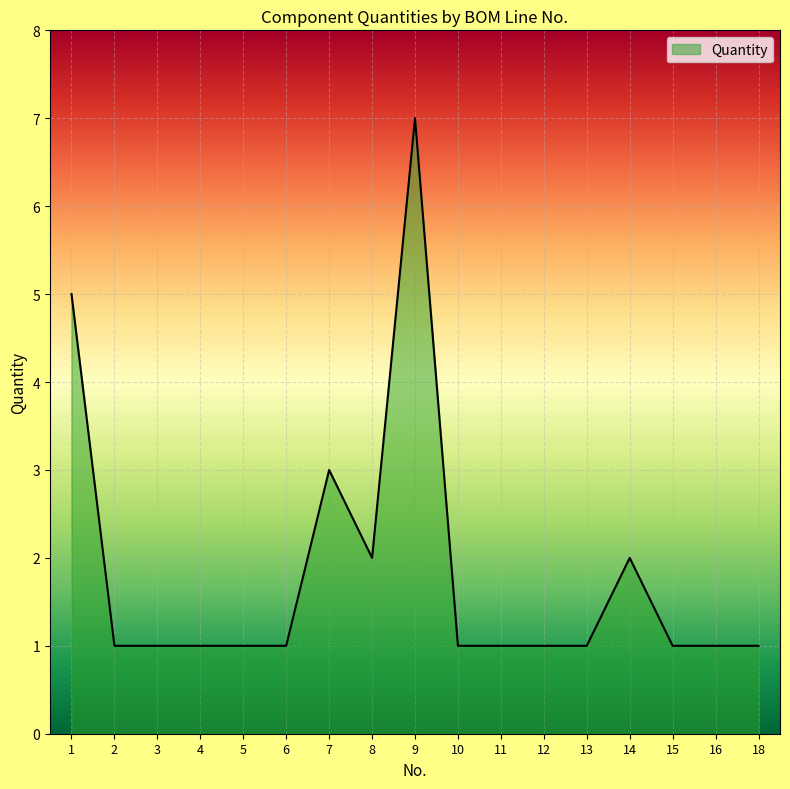

True or false: the data shows 1 at 18.

True